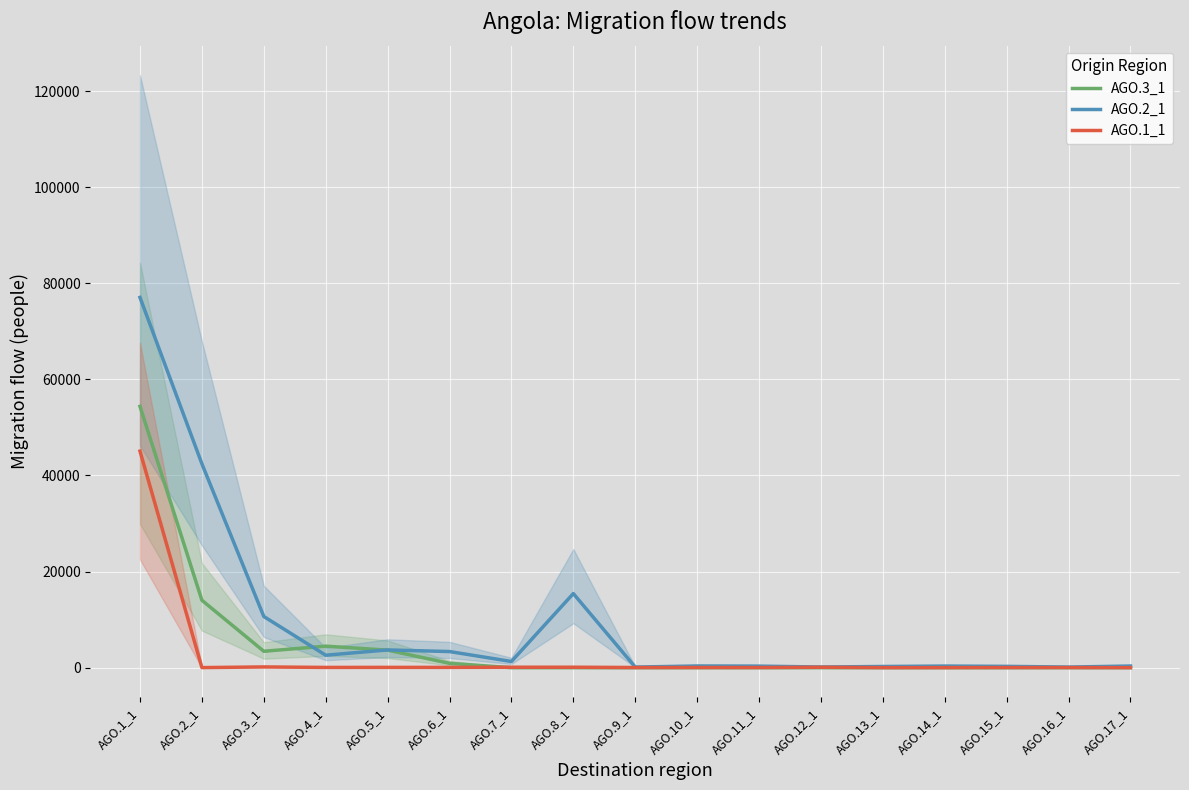

Which series has the largest total across all categories?

AGO.2_1